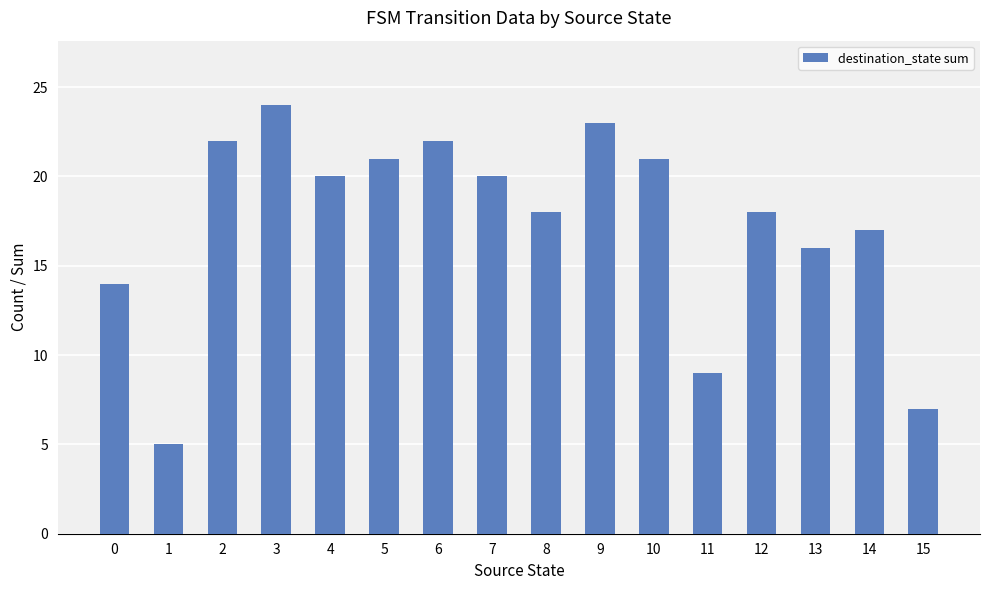

How many bars are there in total?

16